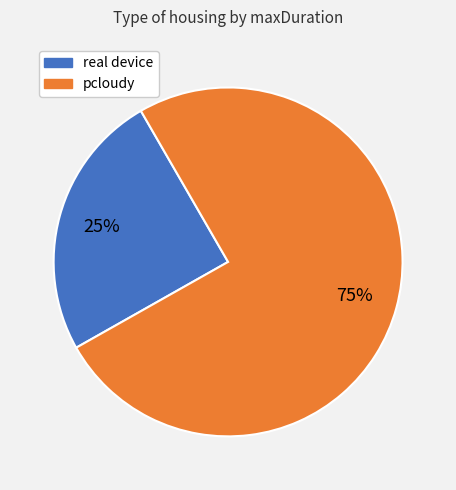

Is there any slice that represents more than half of the pie?

Yes